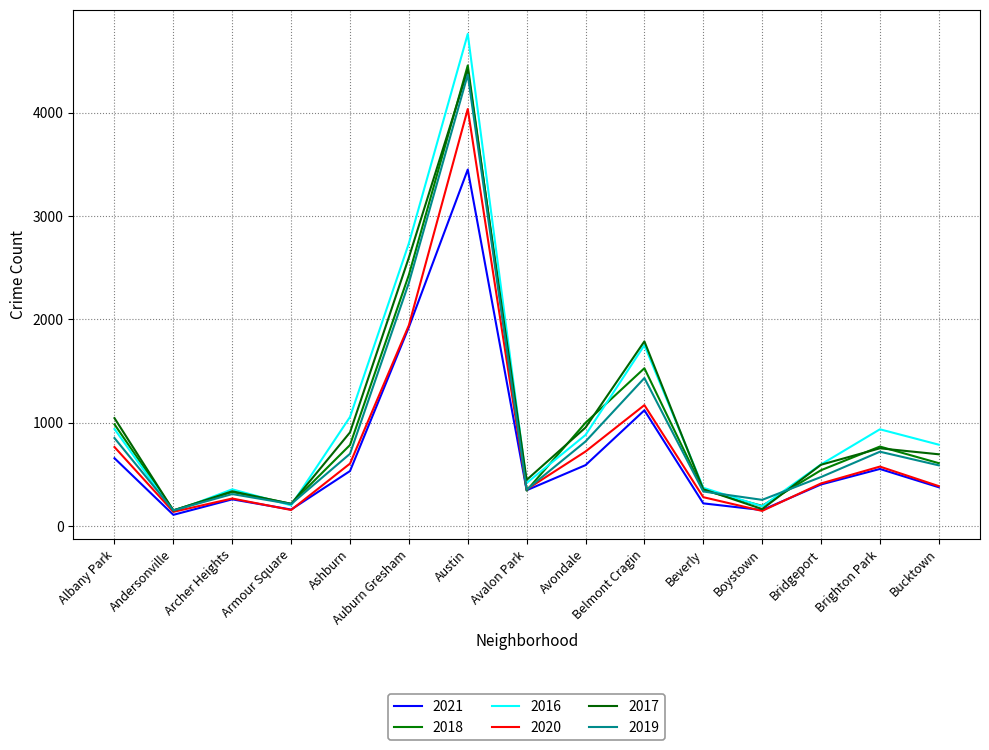

At which category does the chart reach its peak across all series?

Austin